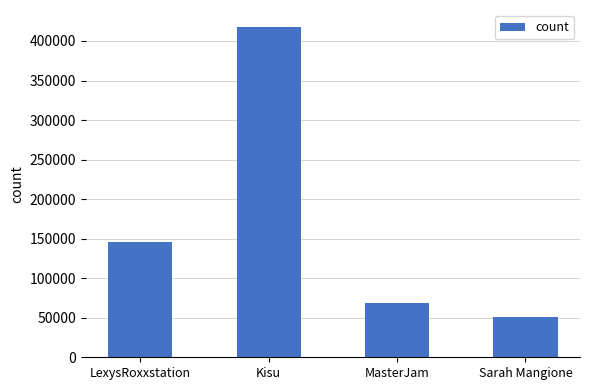

The chart shows a value of 68911 at Sarah Mangione. True or false?

False